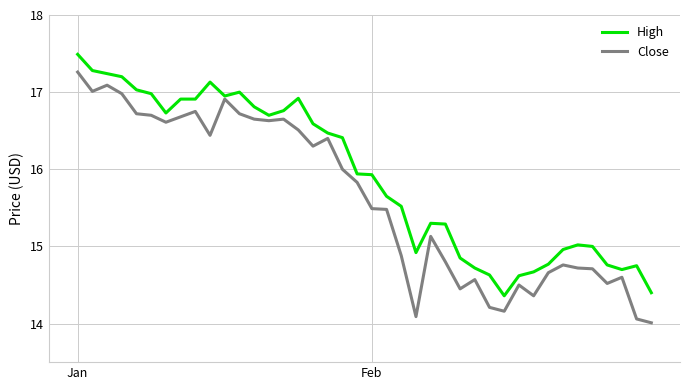

Which series has the largest total across all categories?

High